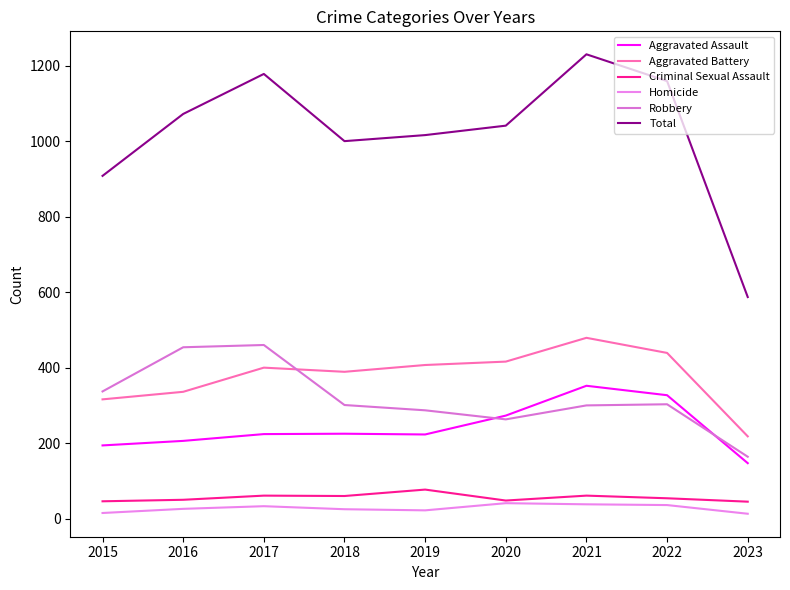

Rank the series at 2016 from highest to lowest value.

Total, Robbery, Aggravated Battery, Aggravated Assault, Criminal Sexual Assault, Homicide